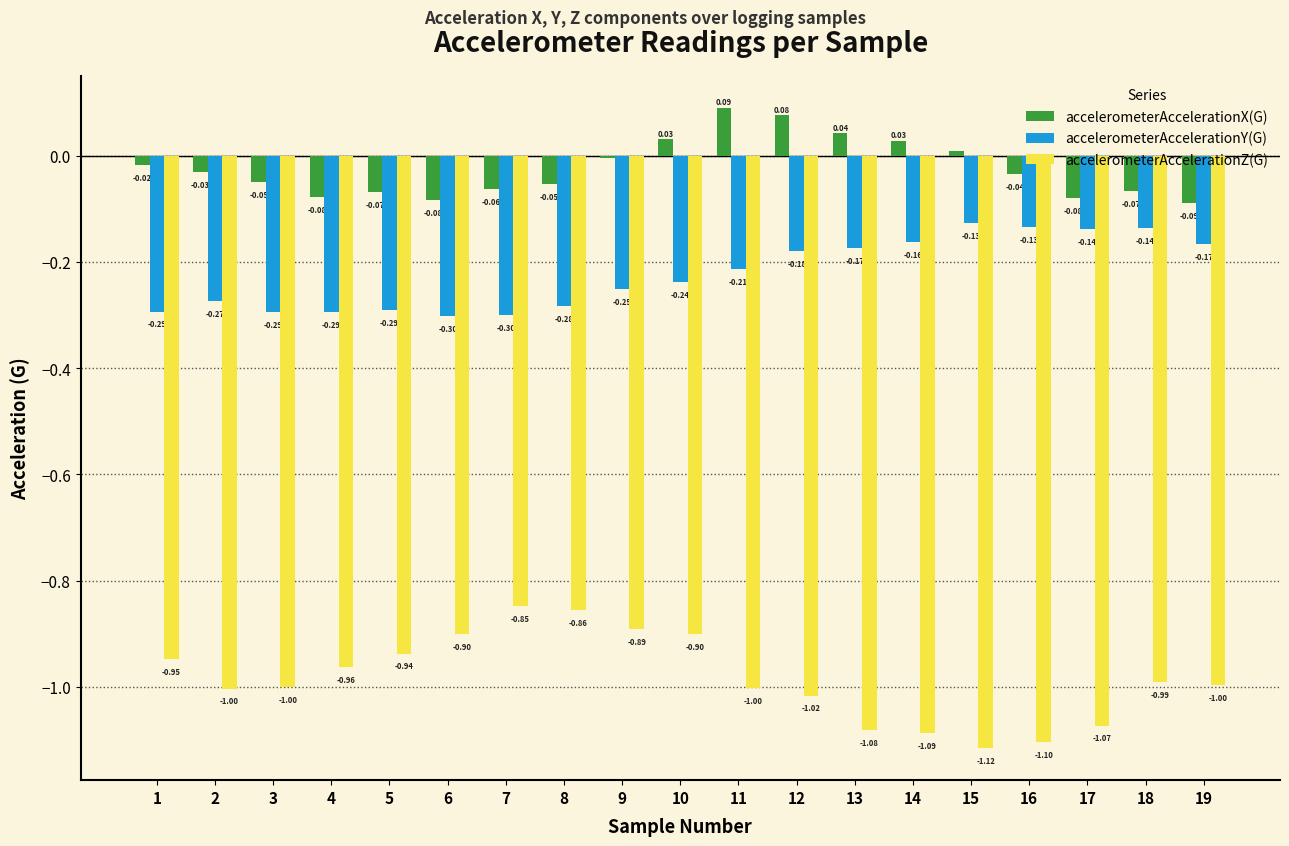

What is the sum of all accelerometerAccelerationX(G) values?

-0.4